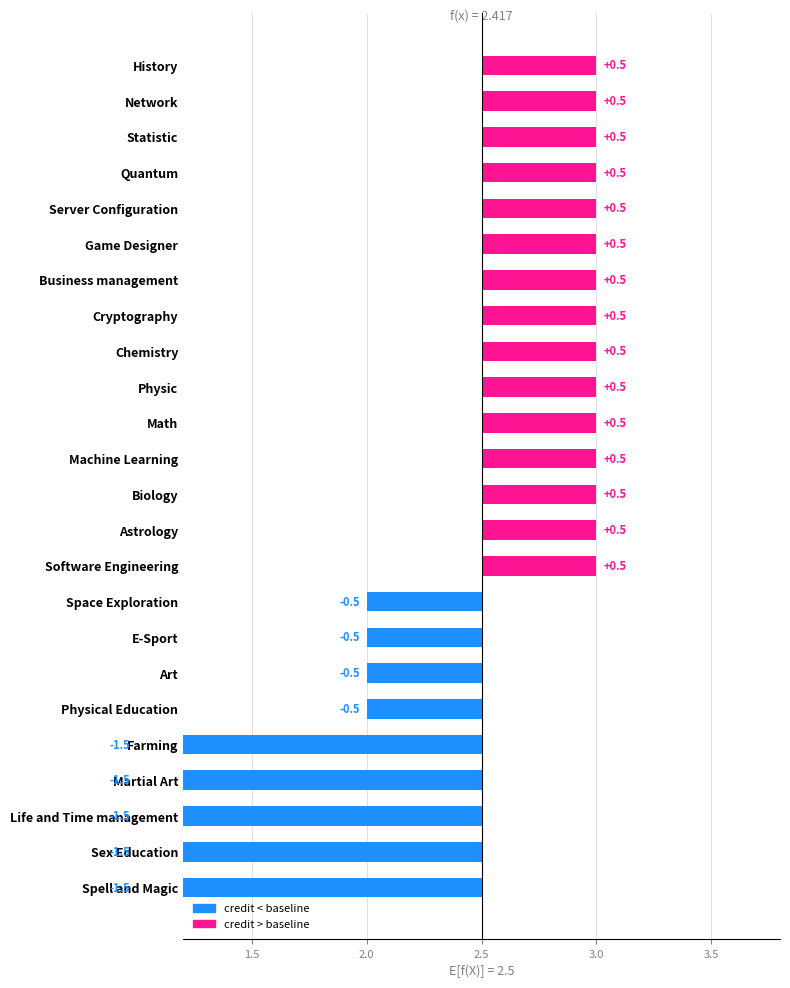

Is it true that the value at Physical Education is 1?

False